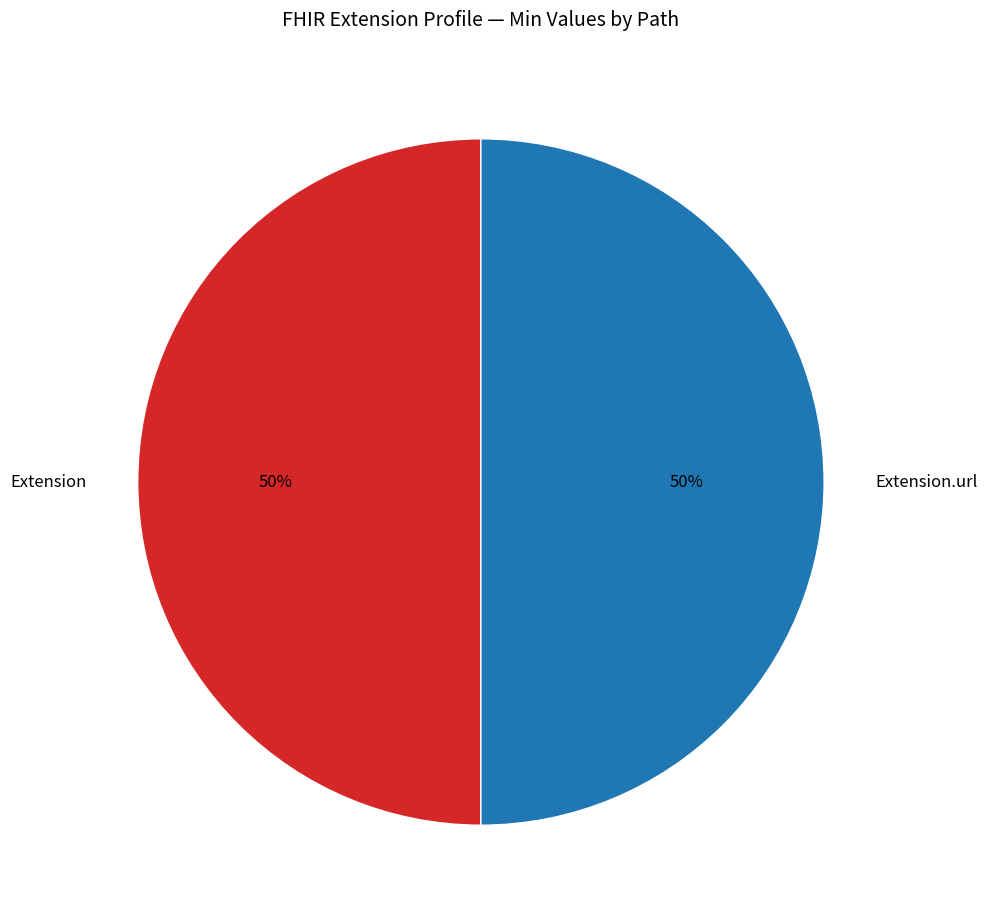

True or false: Extension accounts for 58% of the total.

False